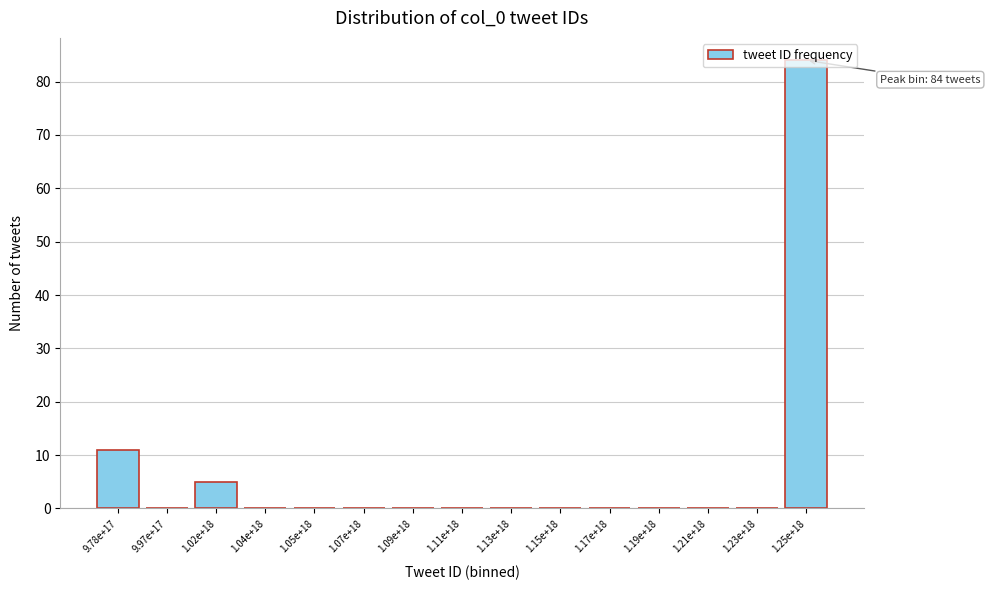

What is the greatest value displayed?

84